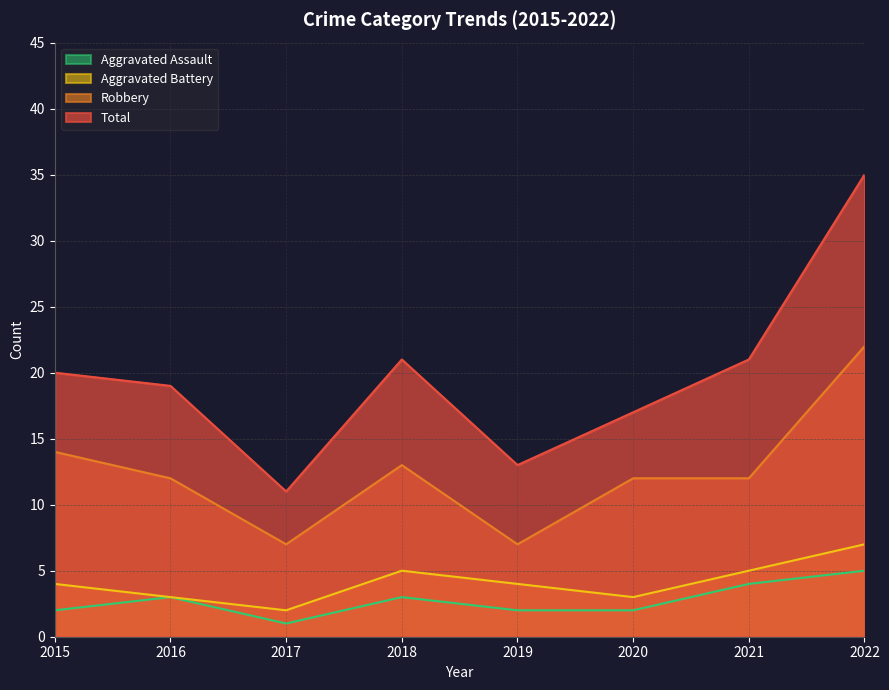

What is the spread (max minus min) of values at 2015?

18